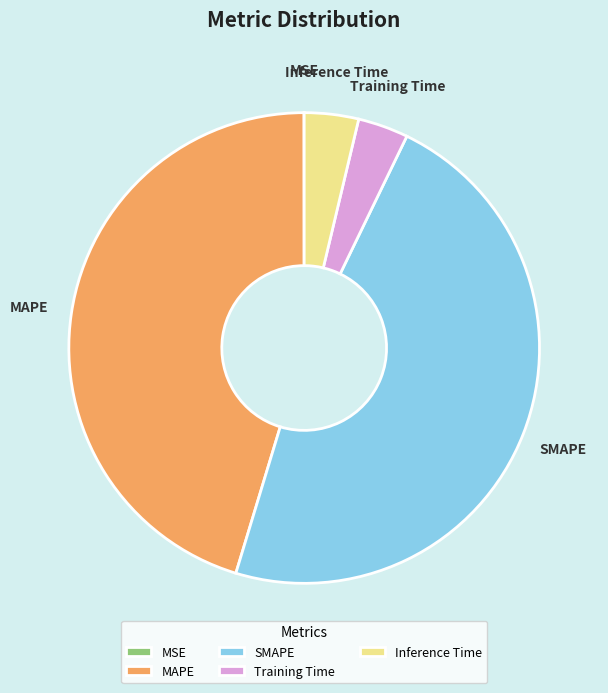

True or false: MAPE accounts for 45% of the total.

True